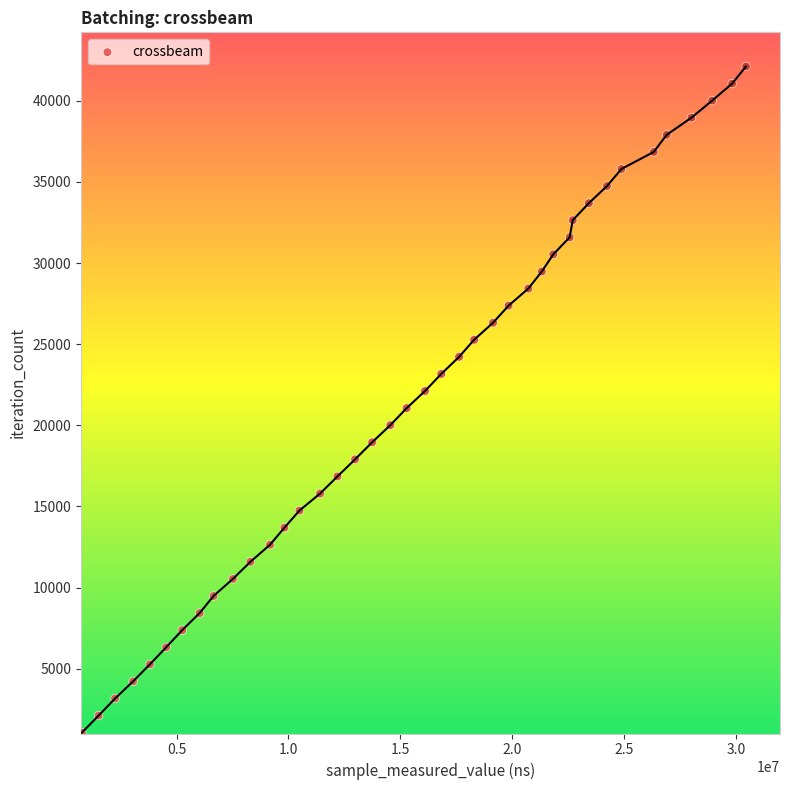

What is the range of Y values (max minus min)?

41067